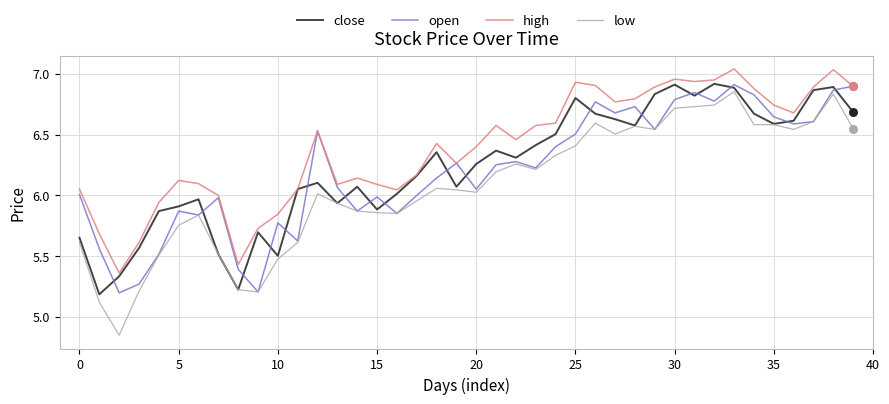

Which series has the largest total across all categories?

high